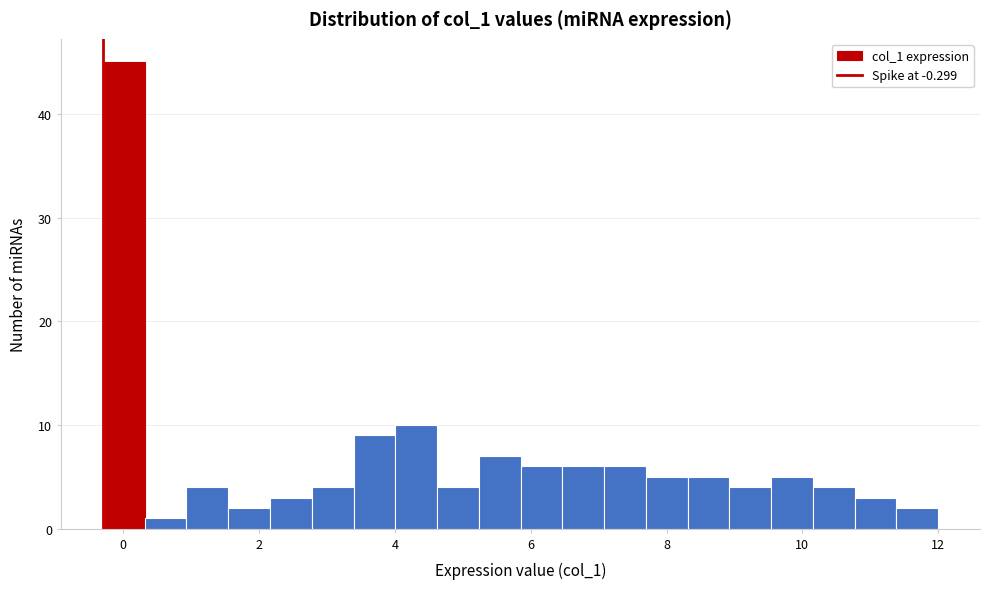

Around what value on the x-axis is the tallest bar? Give the approximate position of its centre, as read against the axis.

0.0